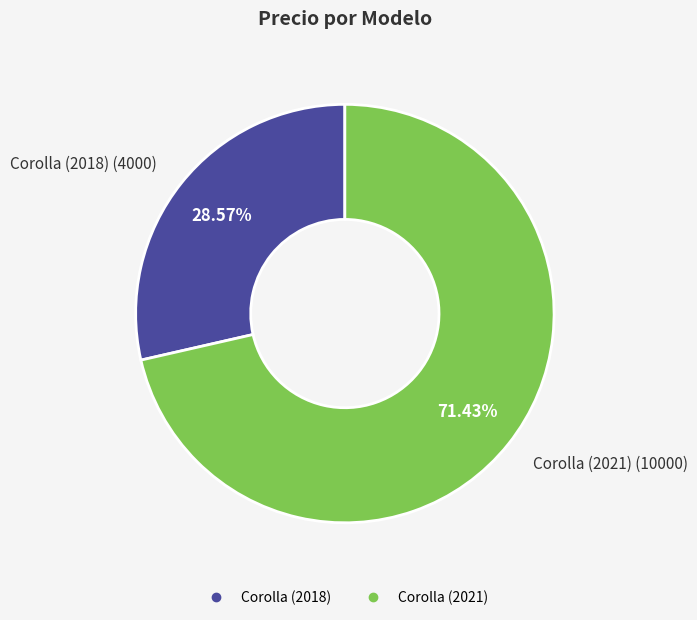

To the nearest percent, what percentage of the pie is Corolla (2018)?

29%